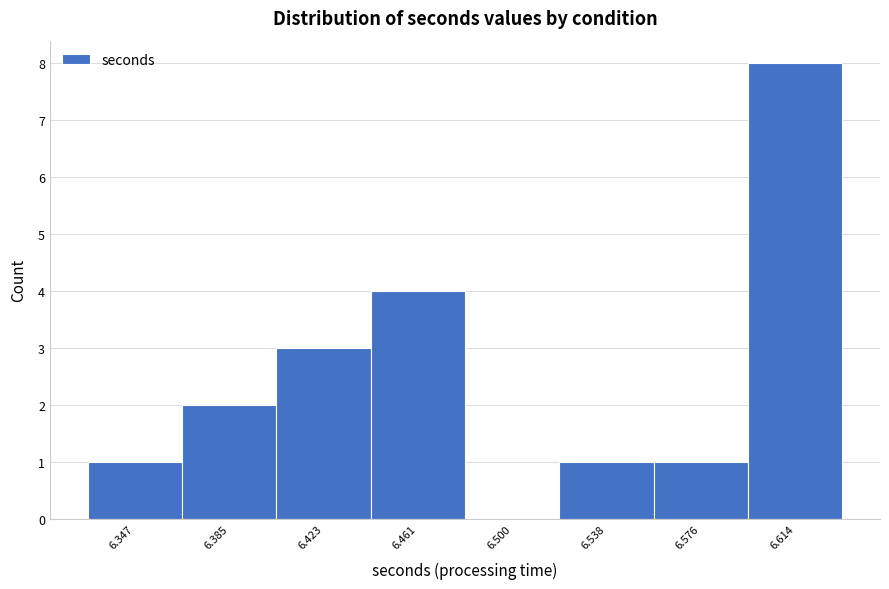

Reading right to left, extract all data points from this chart.

6.614=8	6.576=1	6.538=1	6.500=0	6.461=4	6.423=3	6.385=2	6.347=1